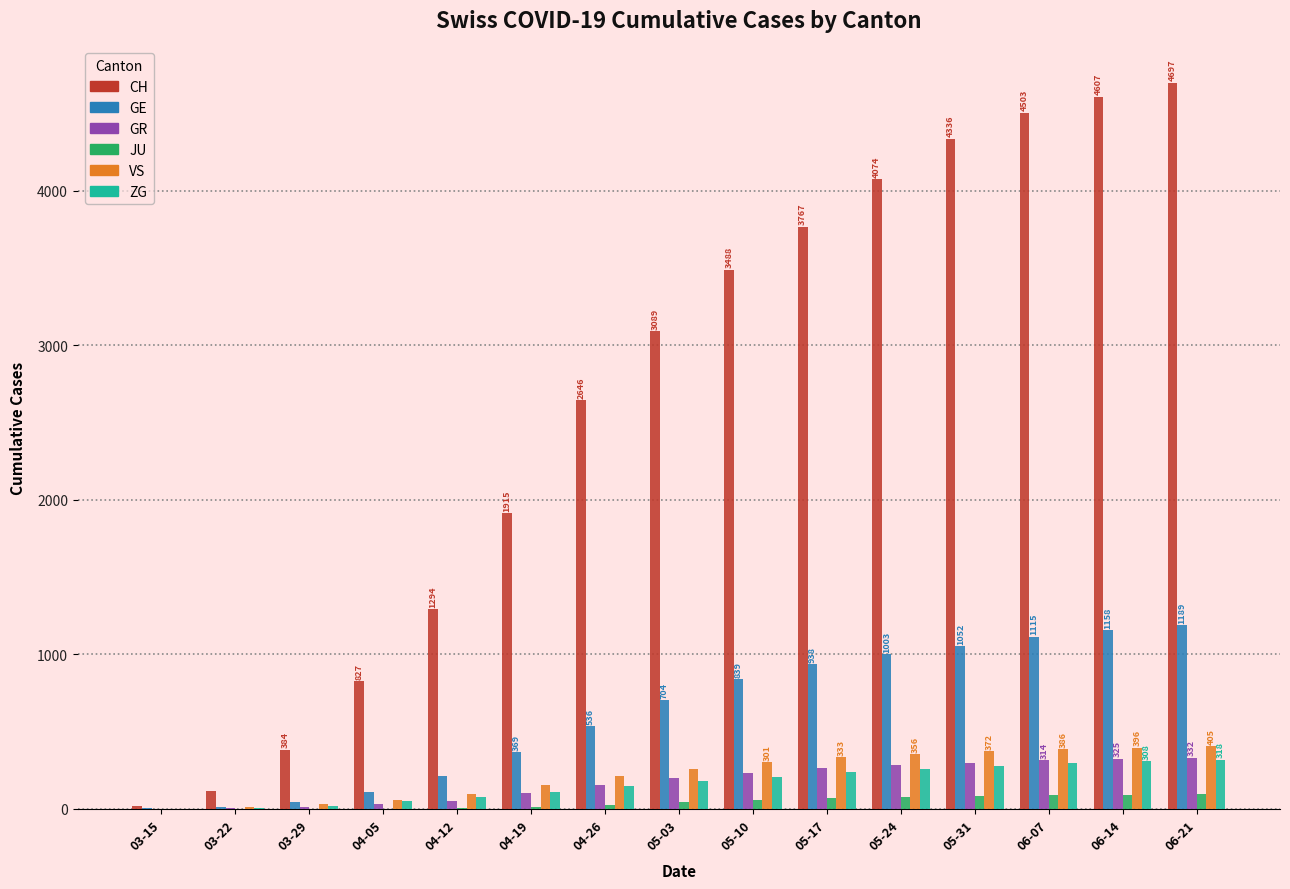

Which series has the largest total across all categories?

CH